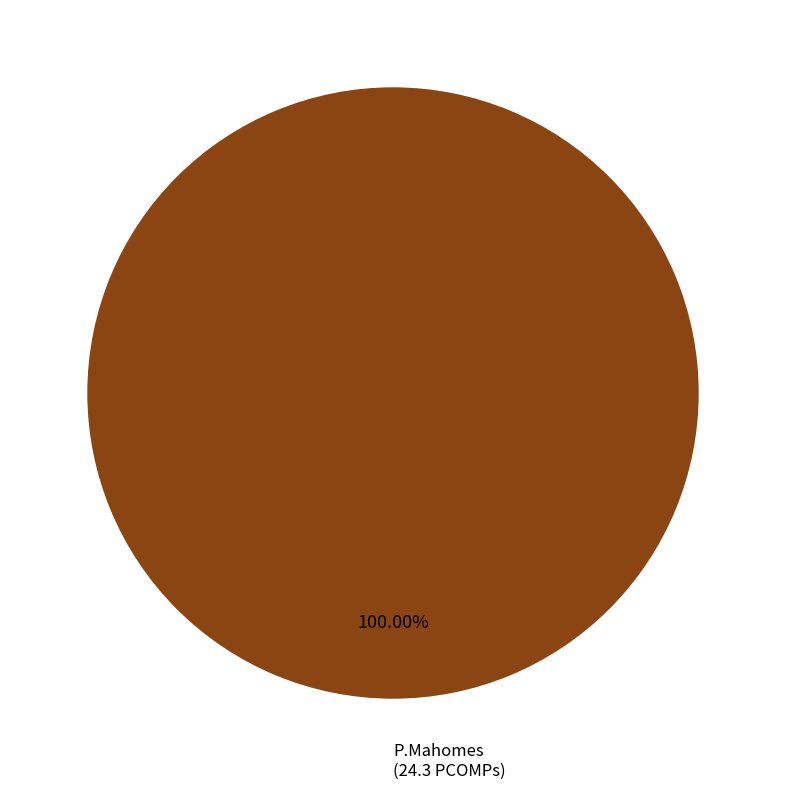

Is there a majority slice in this chart?

Yes